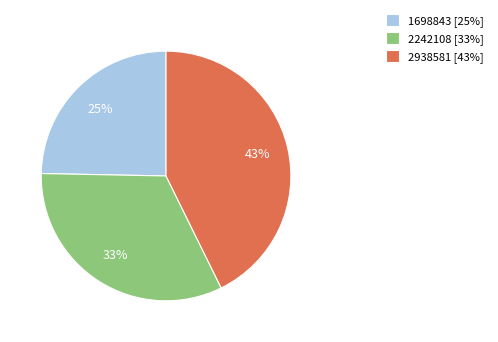

Which category has the smallest portion of the pie?

1698843